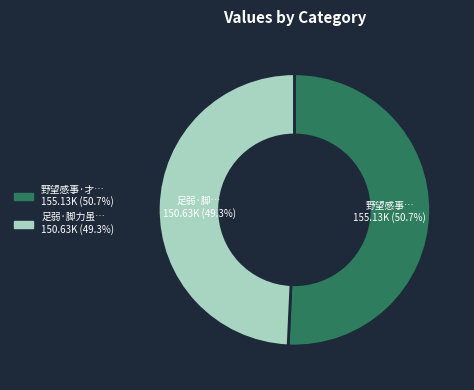

Is there any slice that represents more than half of the pie?

Yes